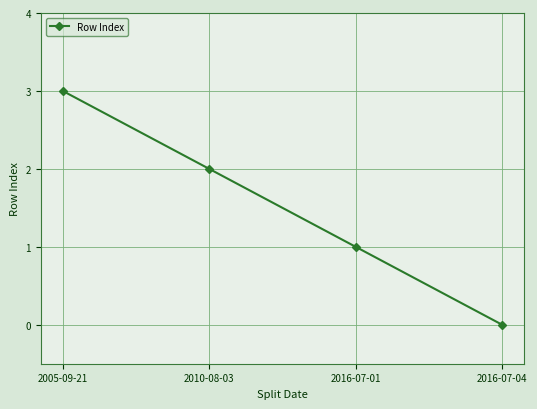

Reading left to right, what are all the values shown in this chart?

3	2	1	0